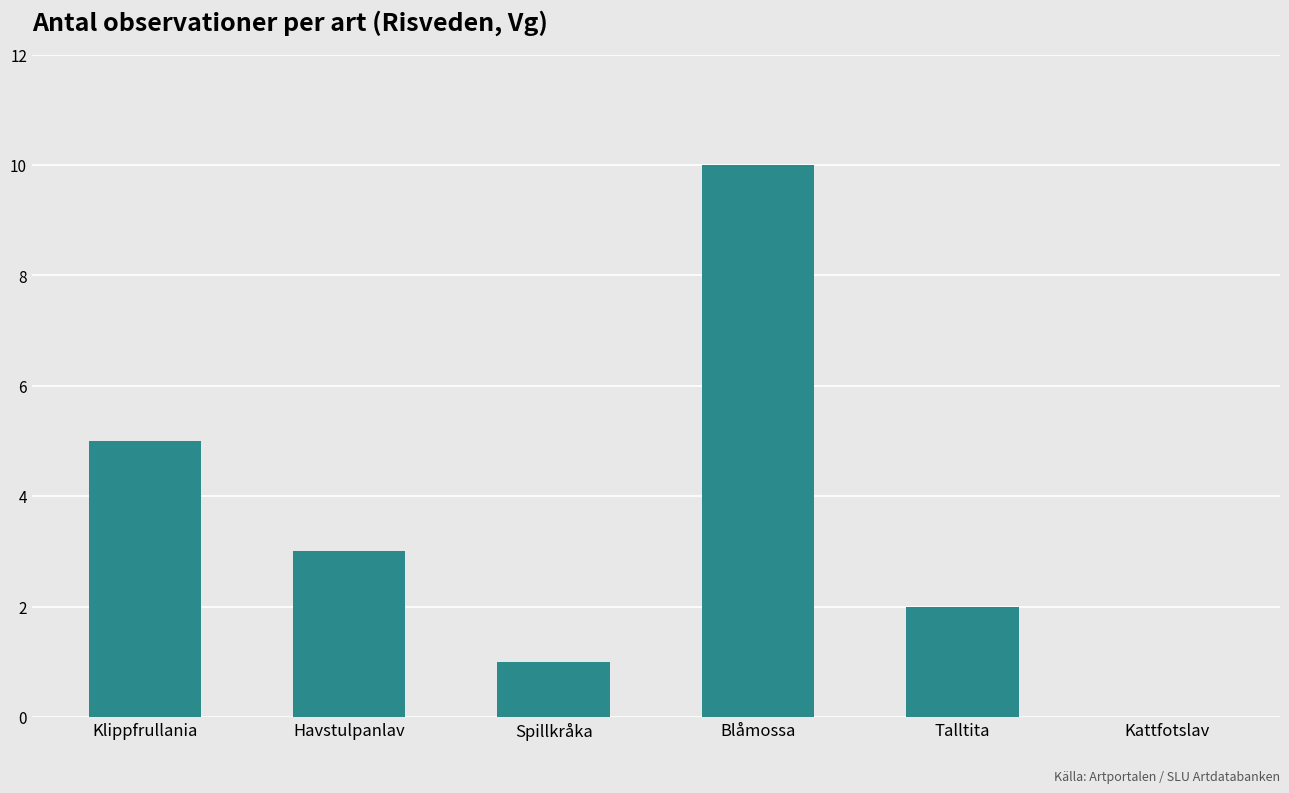

What is the sum of all values?

21